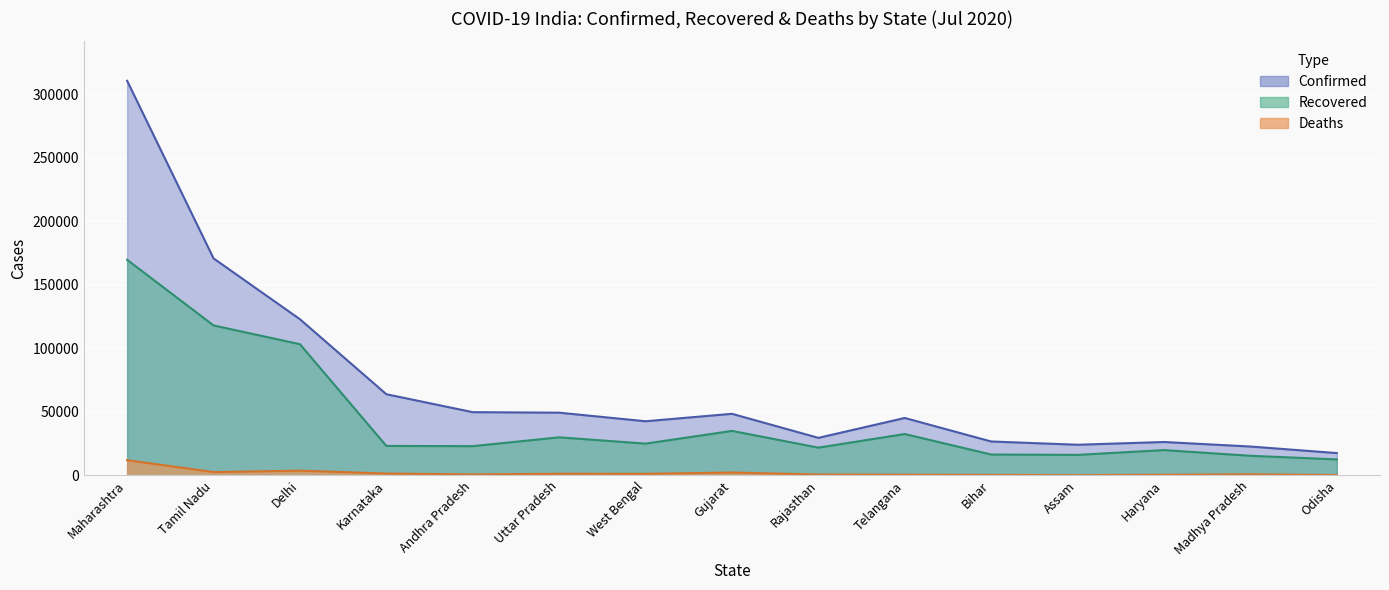

What is the value of the Deaths point at the 12th from the left?

57